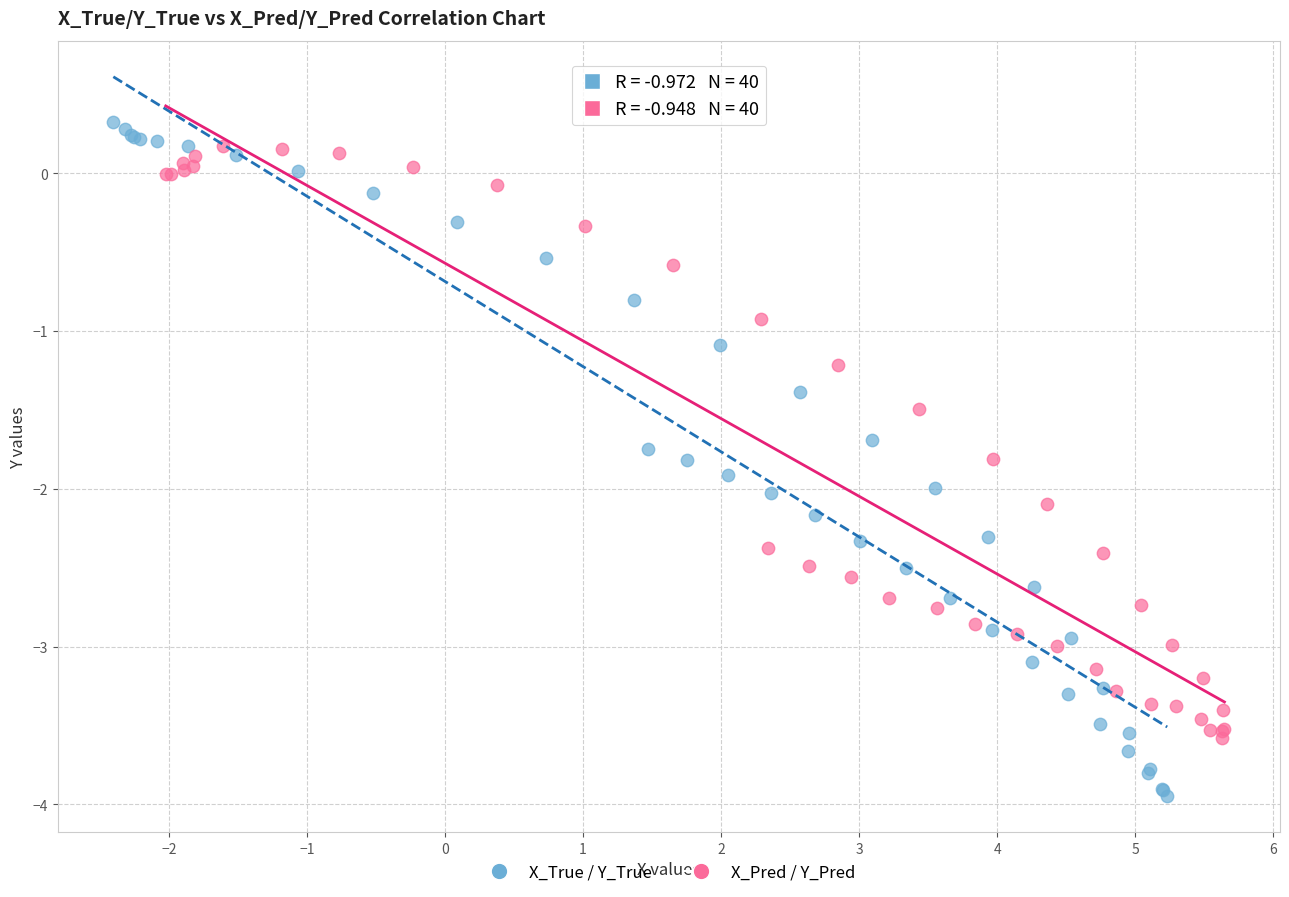

Which series has the largest Y range (max minus min)?

X_True / Y_True